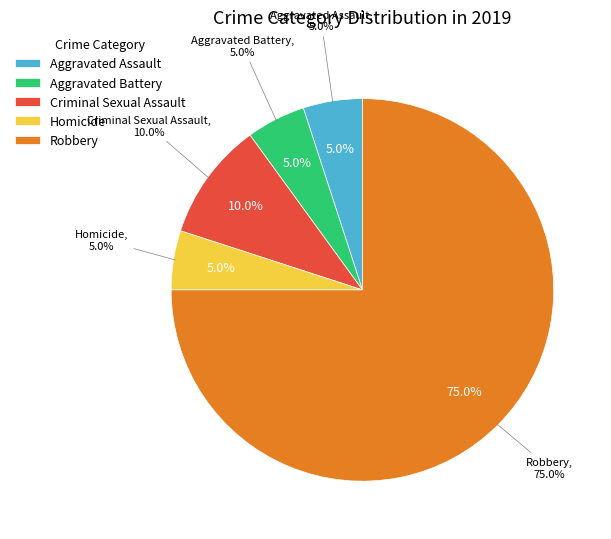

Combined, do Aggravated Battery and Robbery account for over 50%?

Yes